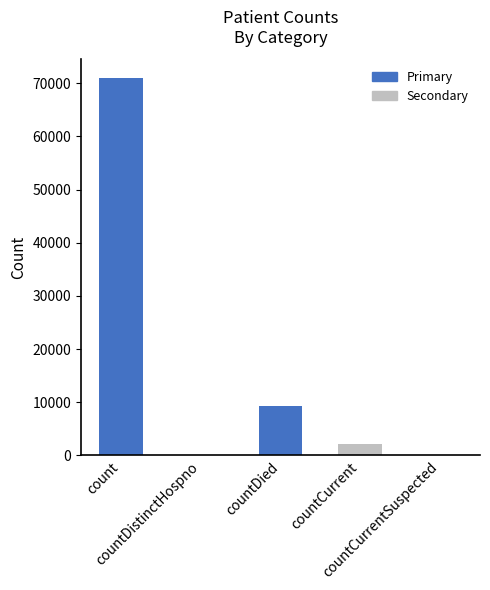

What is the ratio of the value at count to the value at countCurrent?

33.8